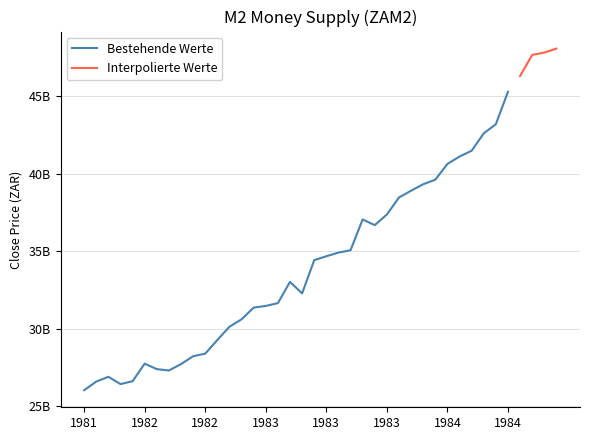

What is the label of the 8th point from the right?

1984-06